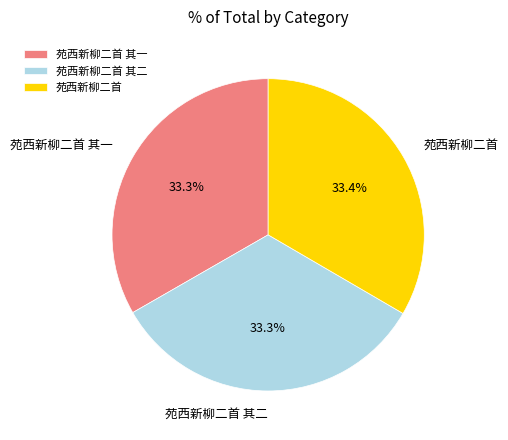

Does any single category account for the majority?

No